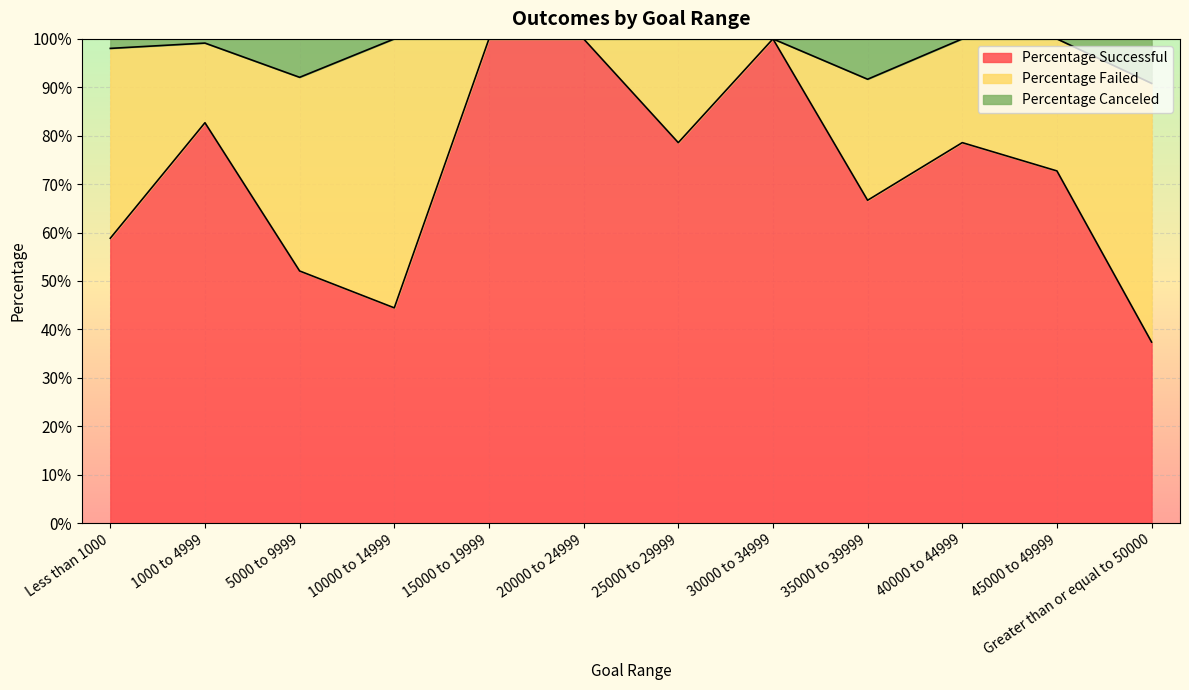

What is the label of the 5th point from the right?

30000 to 34999